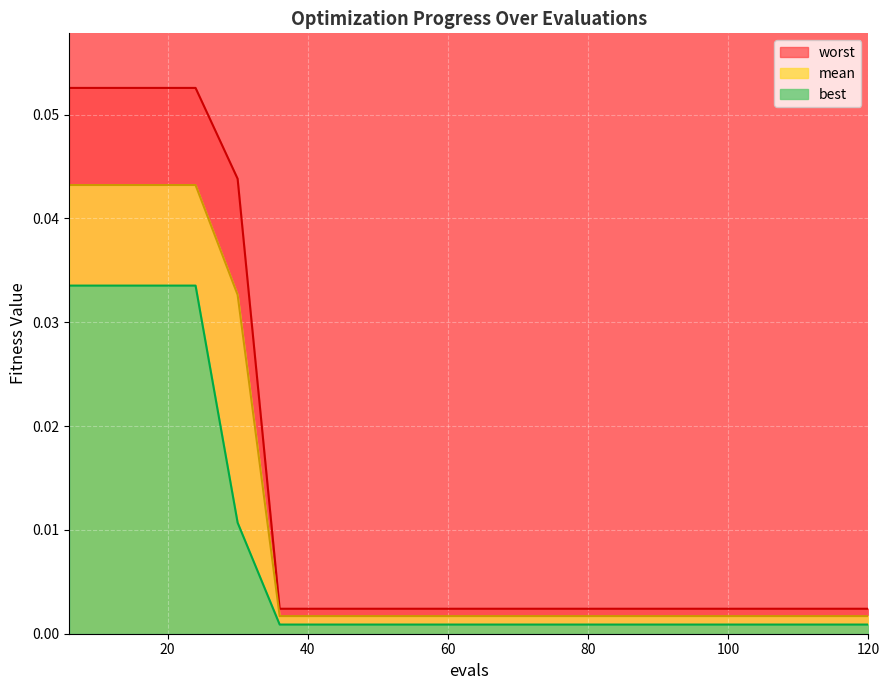

At which label does best reach its peak?

6